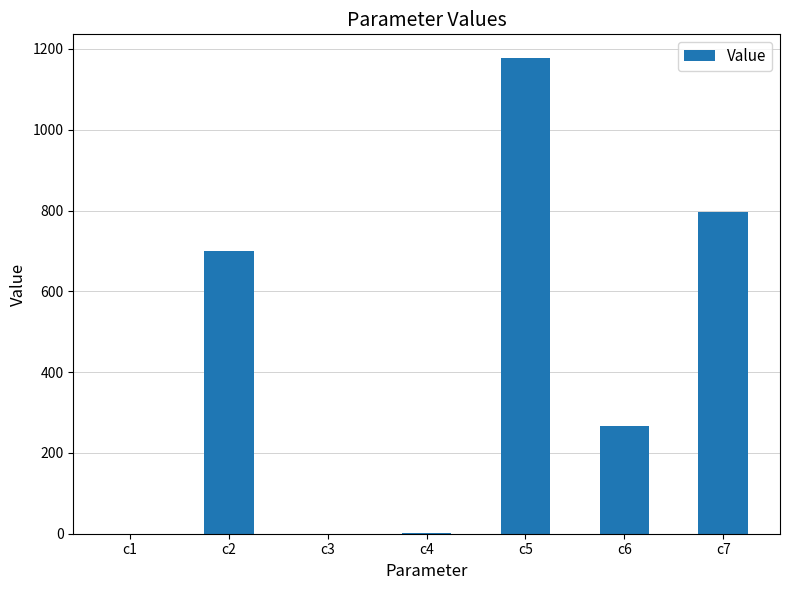

The value at c5 is 1177.2. True or false?

True